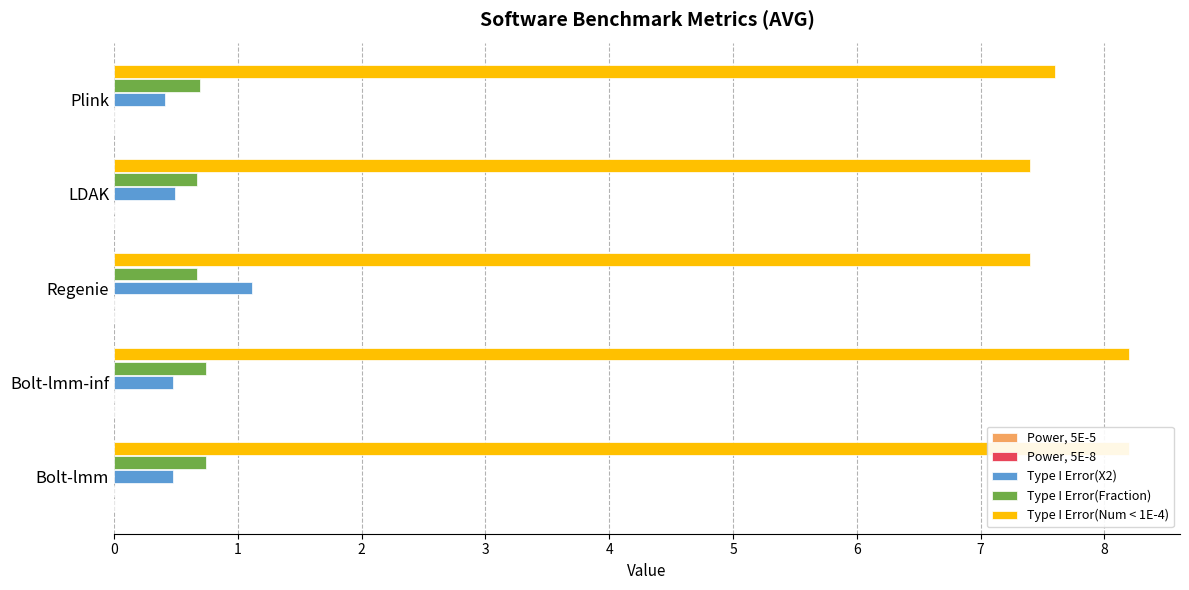

How many groups of bars are there?

5